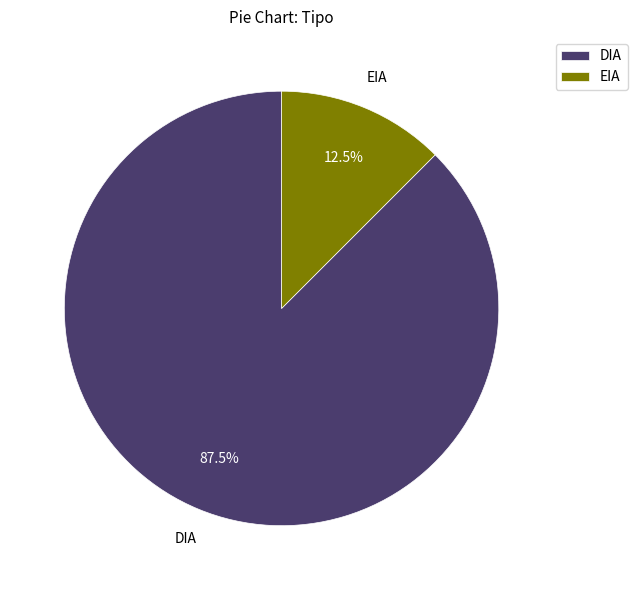

Between EIA and DIA, which is larger?

DIA